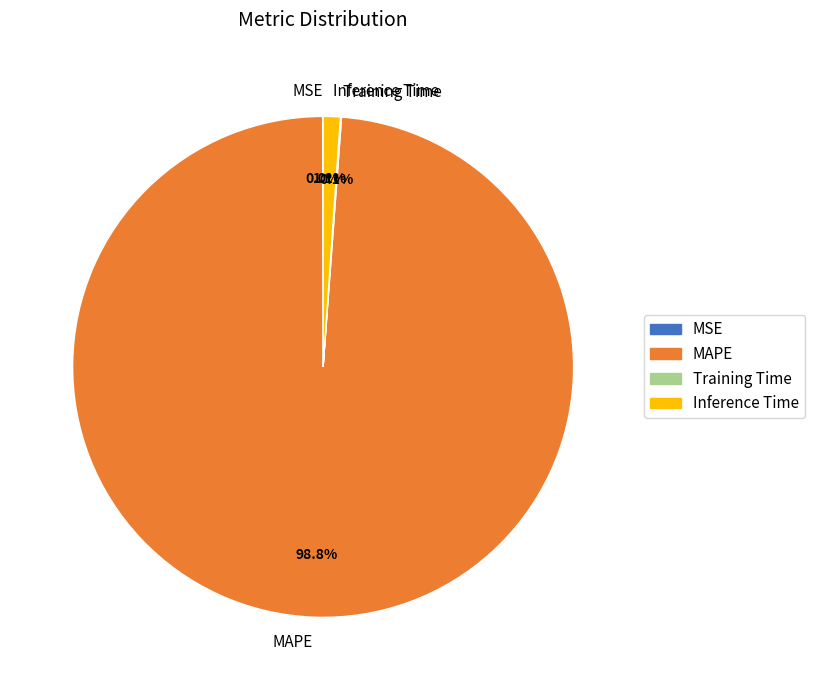

Which slice represents more than half of the pie?

MAPE